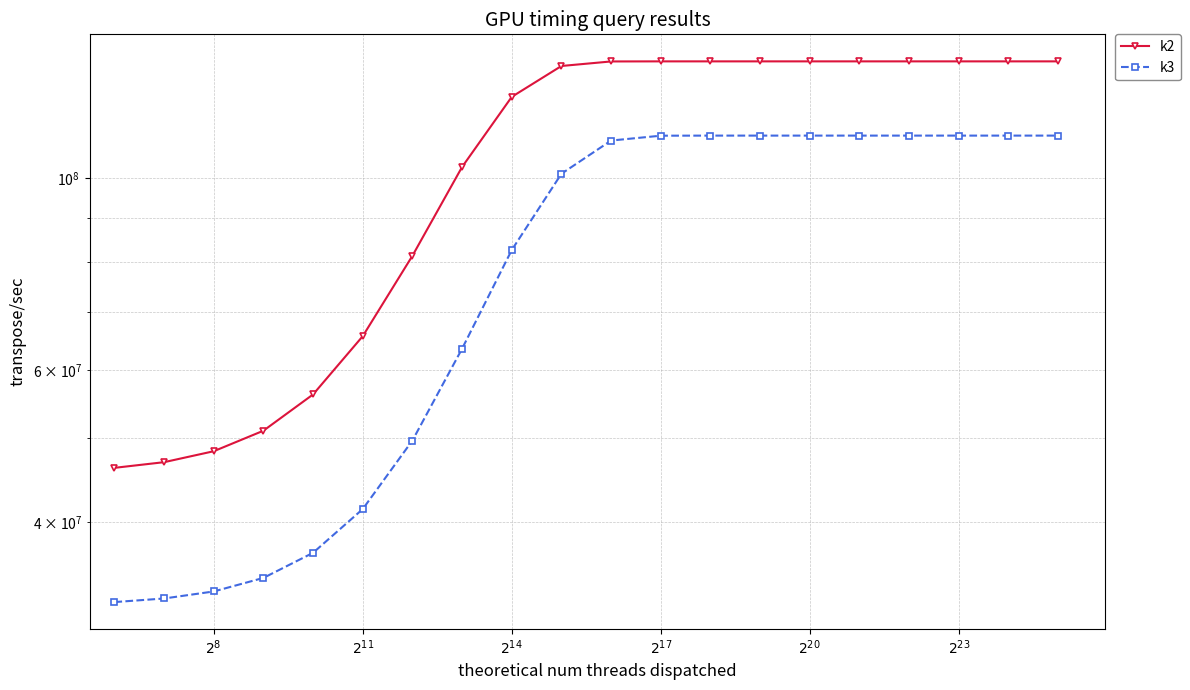

Count the number of data series in this chart.

2